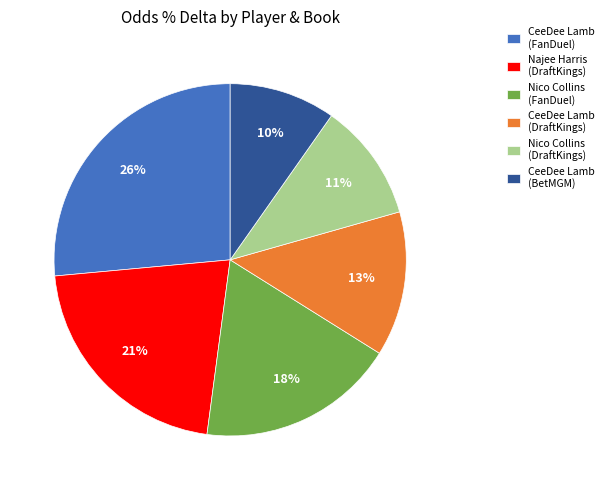

Combined, do CeeDee Lamb (DraftKings) and CeeDee Lamb (BetMGM) account for over 50%?

No